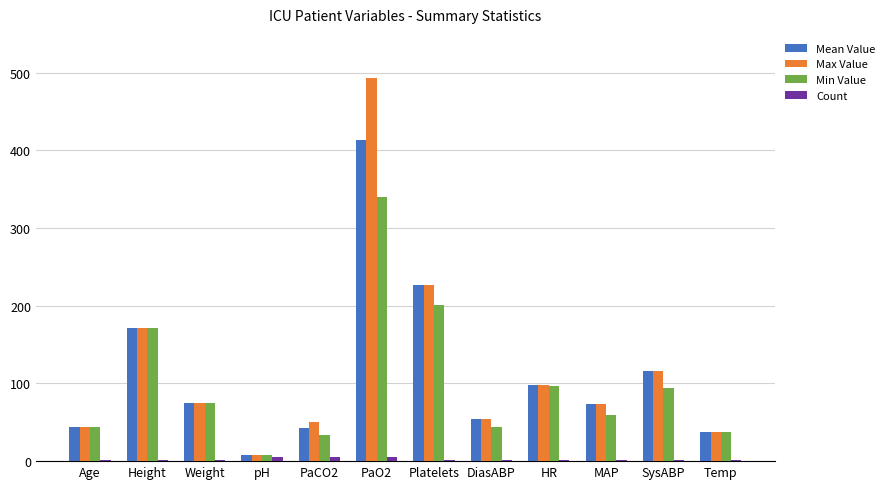

At which category is the sum across all series the highest?

PaO2